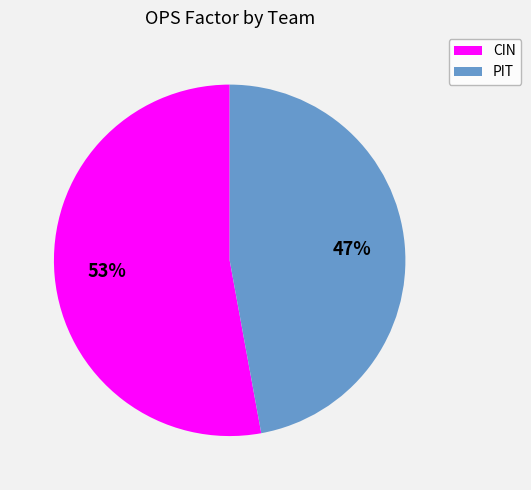

Is there any slice that represents more than half of the pie?

Yes